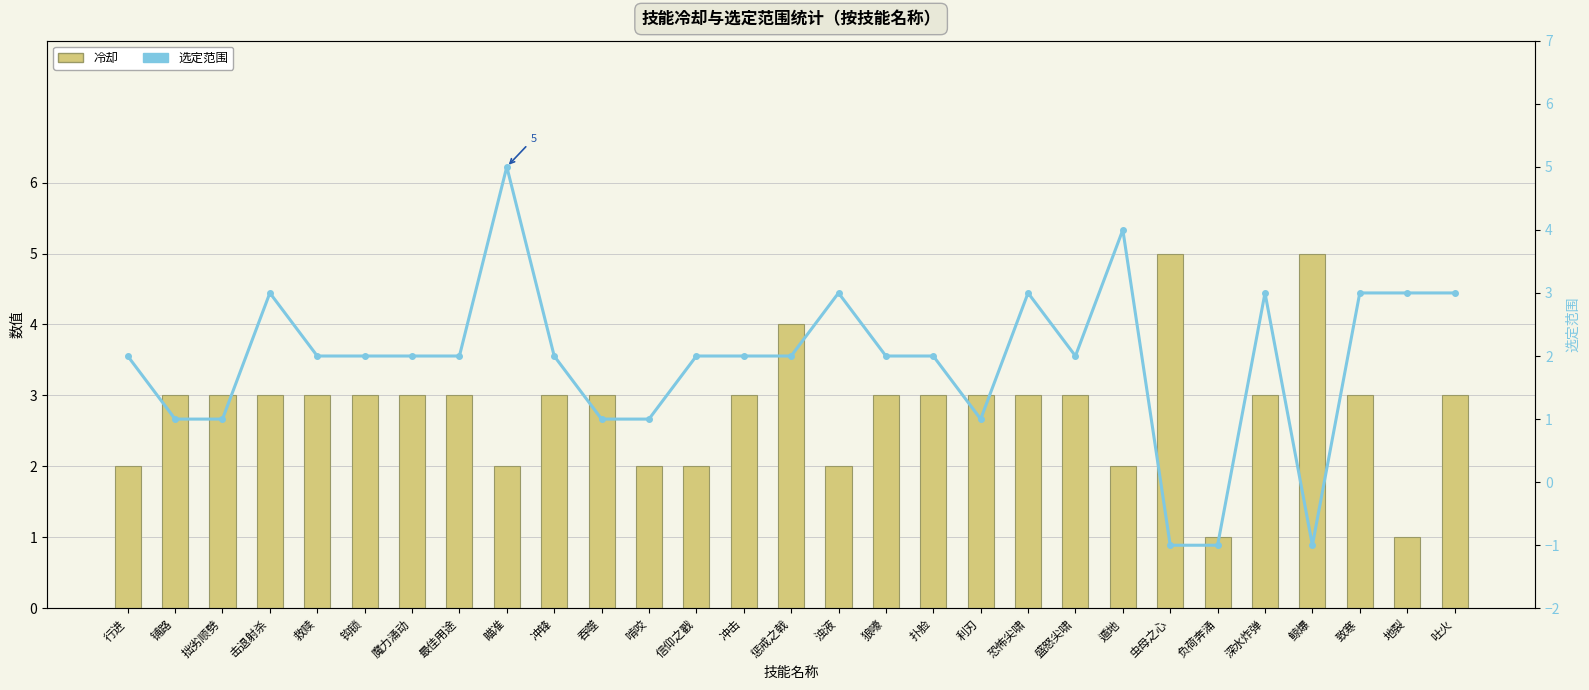

At which label does 冷却 first exceed 3?

惩戒之戟